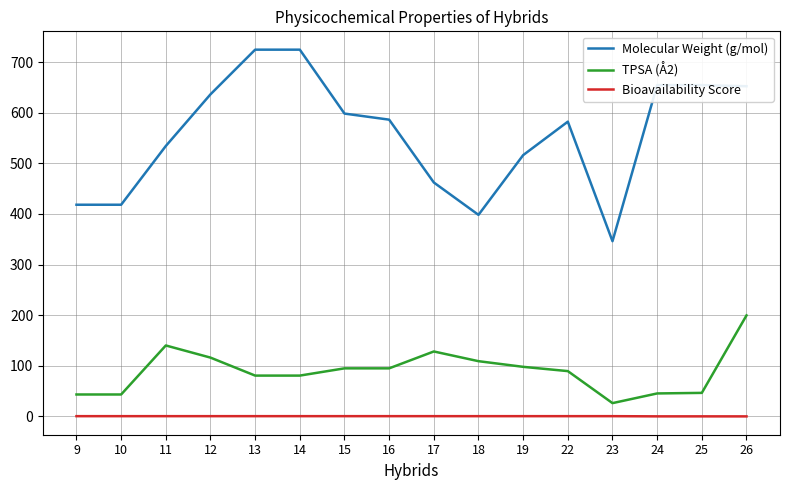

Is the value of Molecular Weight (g/mol) at 13 greater than the value of Bioavailability Score at 22?

Yes